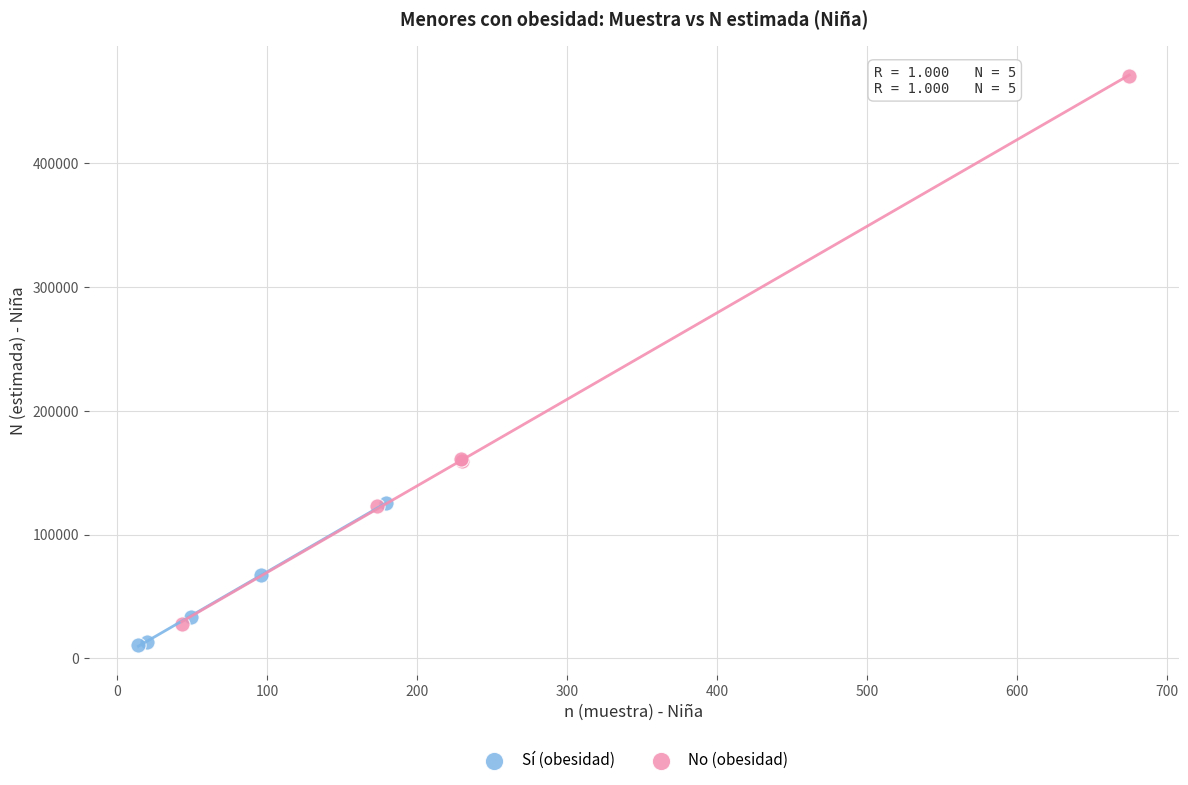

What are all the series names shown in the legend?

Sí (obesidad), No (obesidad)